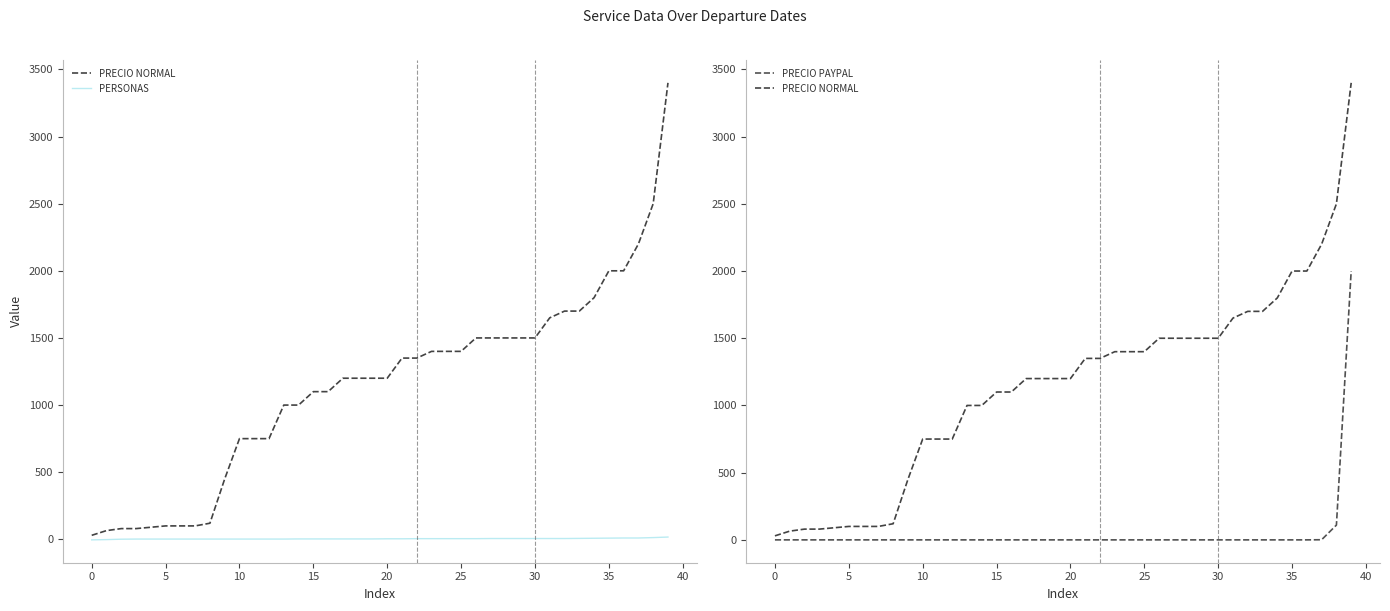

What are all the series names shown in the legend?

PRECIO NORMAL, PERSONAS, PRECIO PAYPAL